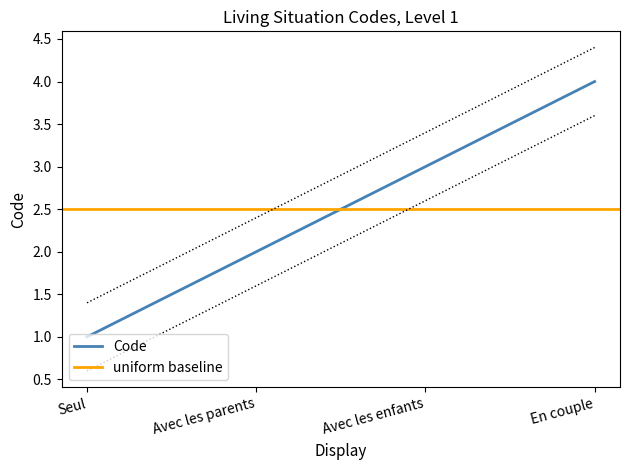

What is the minimum value shown in the chart?

1